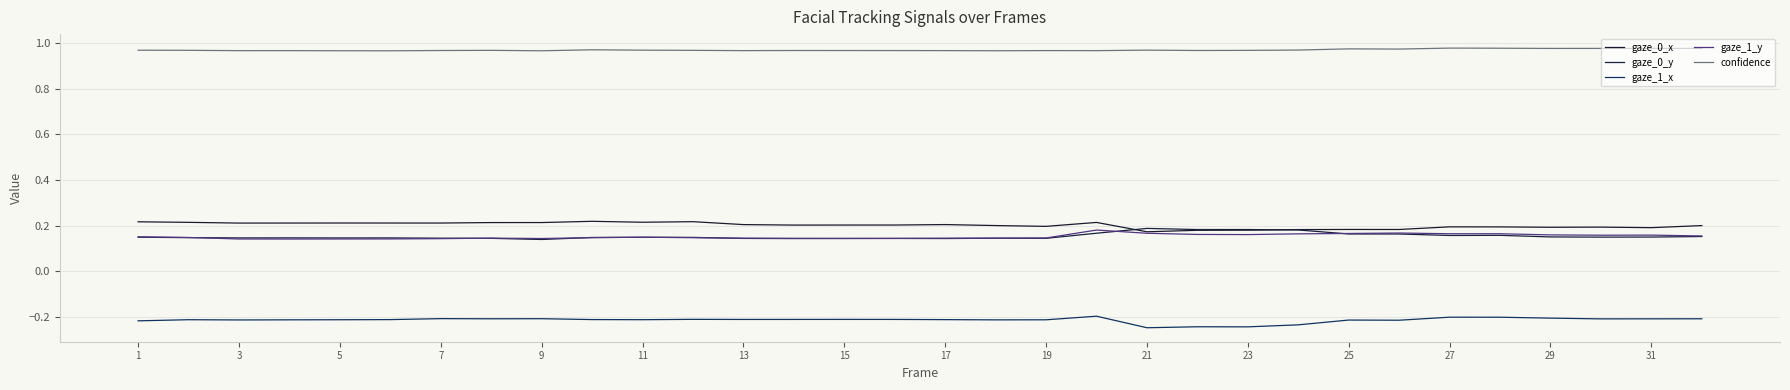

Which series has the largest total across all categories?

confidence